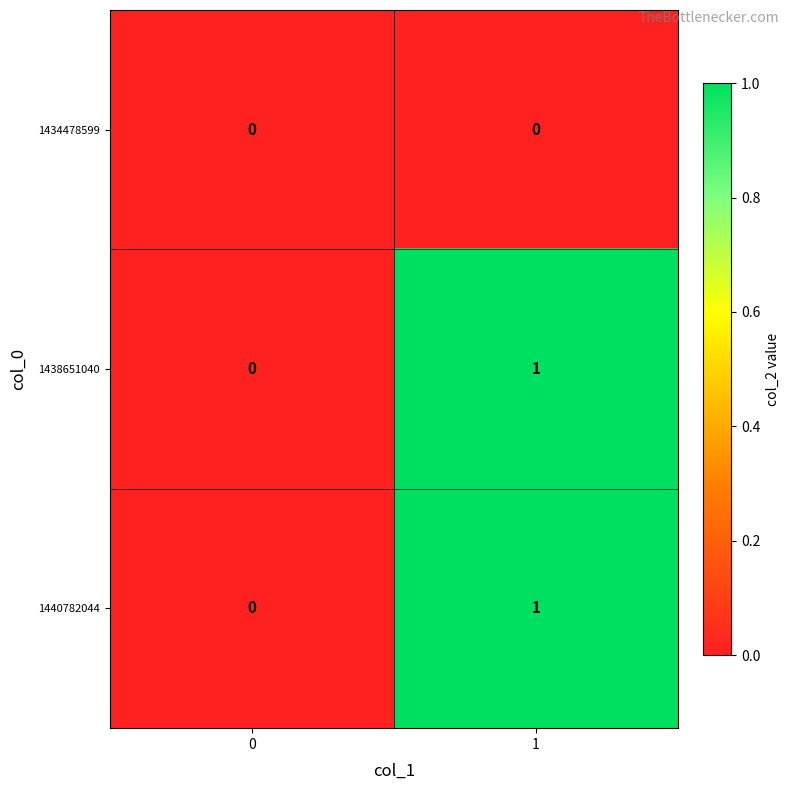

Rank the categories by 1440782044 value from lowest to highest.

0, 1